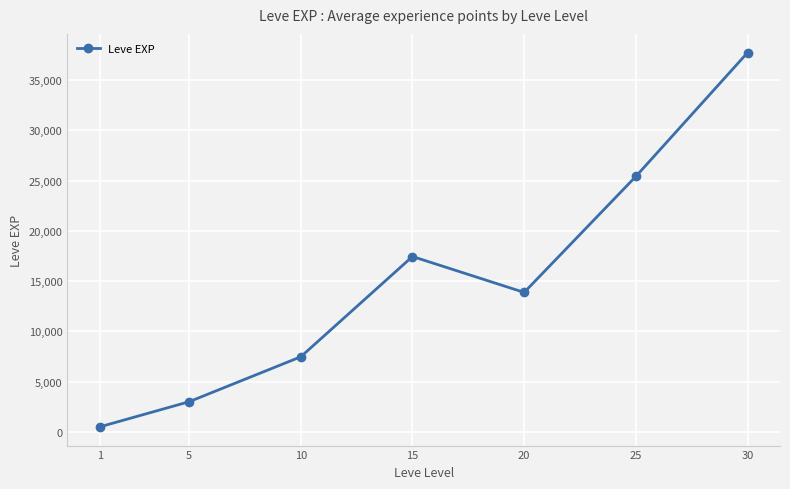

At which category does the chart reach its peak across all series?

30